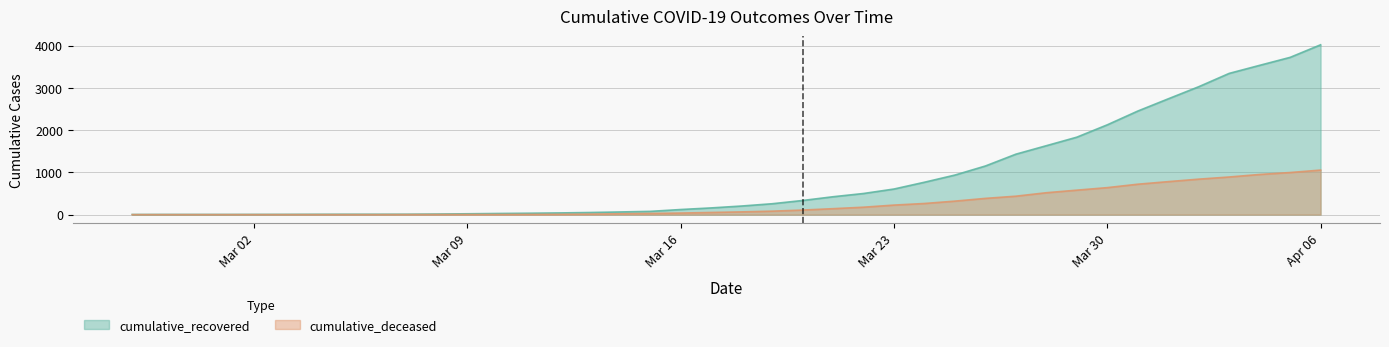

What are all the series names shown in the legend?

cumulative_recovered, cumulative_deceased